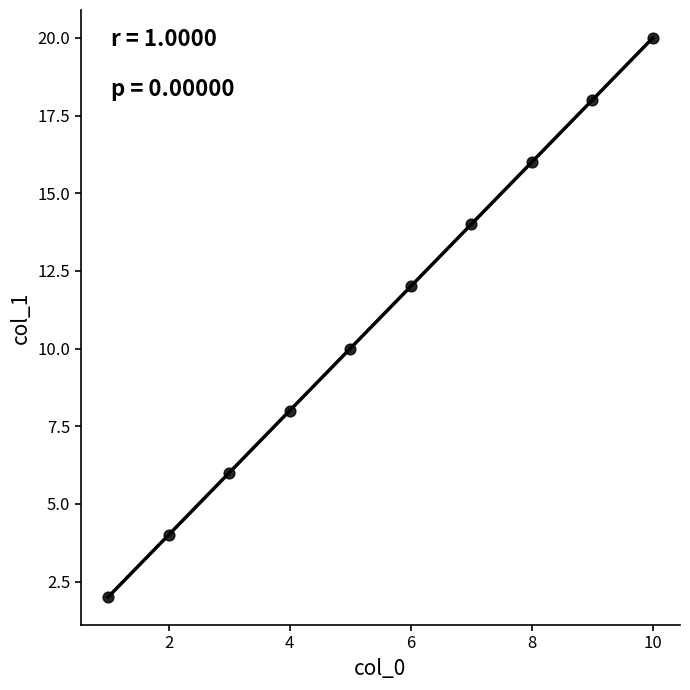

What is the average X value?

6